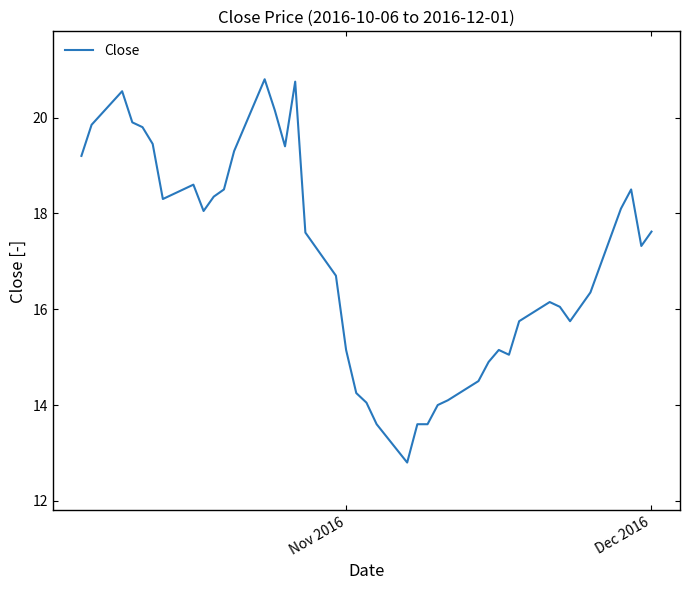

What is the minimum value shown in the chart?

12.8